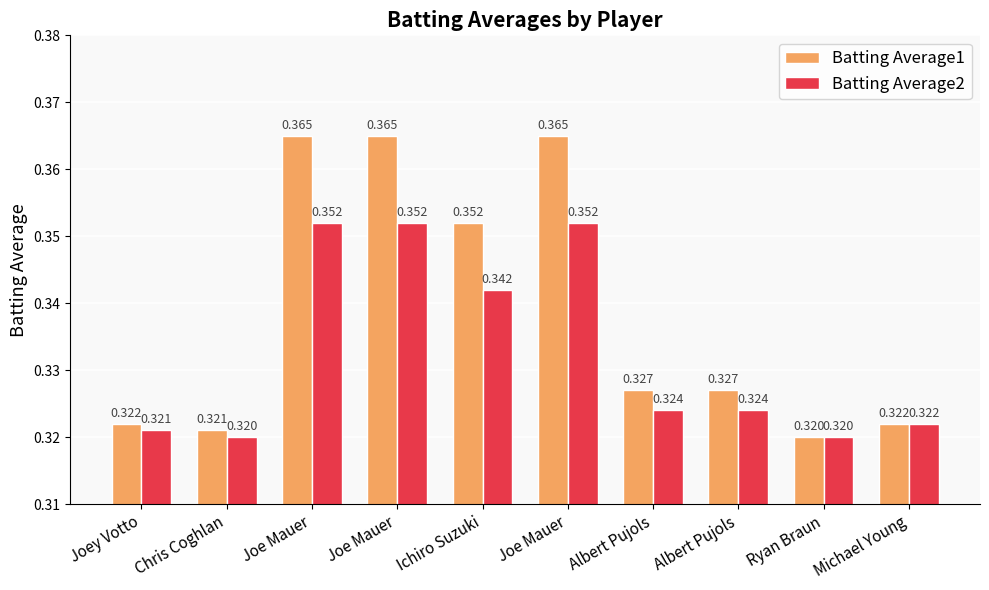

What is the smallest value displayed?

0.3